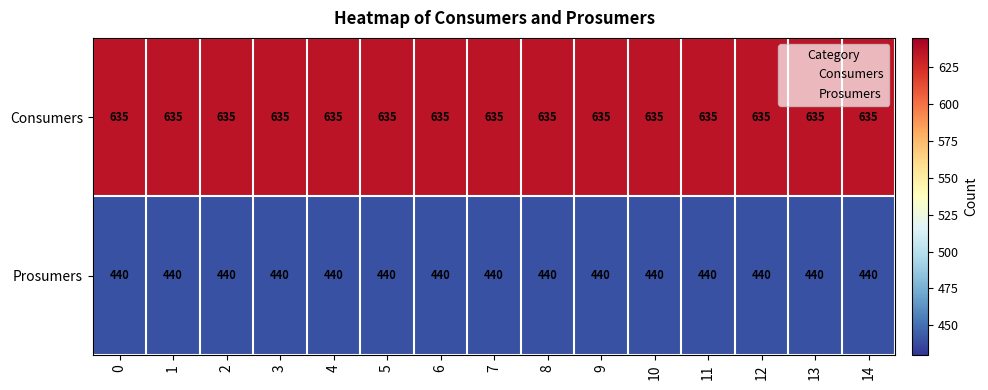

List the series in order of their overall mean, lowest first.

Prosumers, Consumers